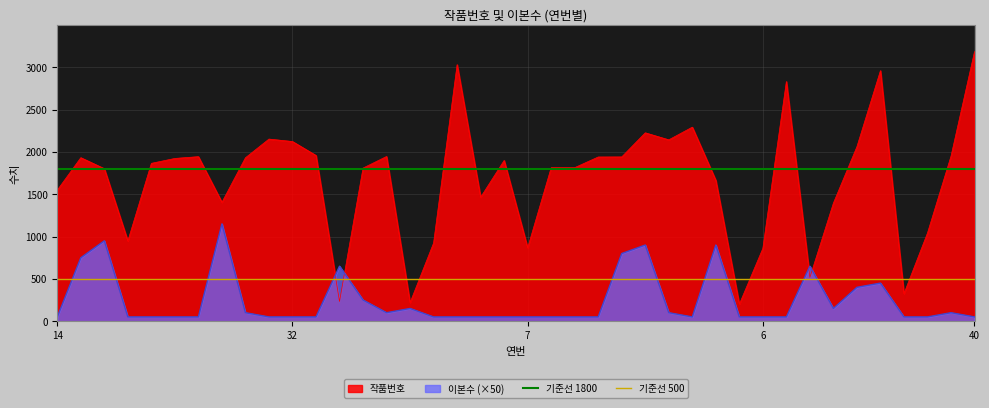

What is the minimum value for 작품번호?

201